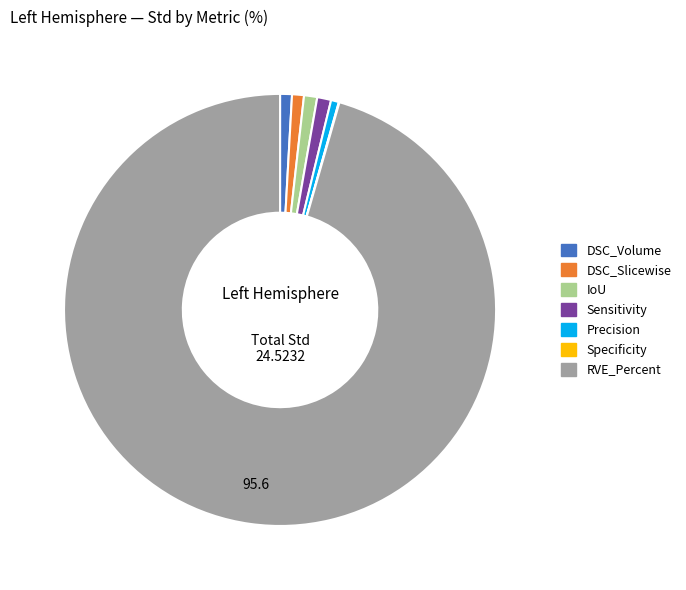

Is there any slice that represents more than half of the pie?

Yes